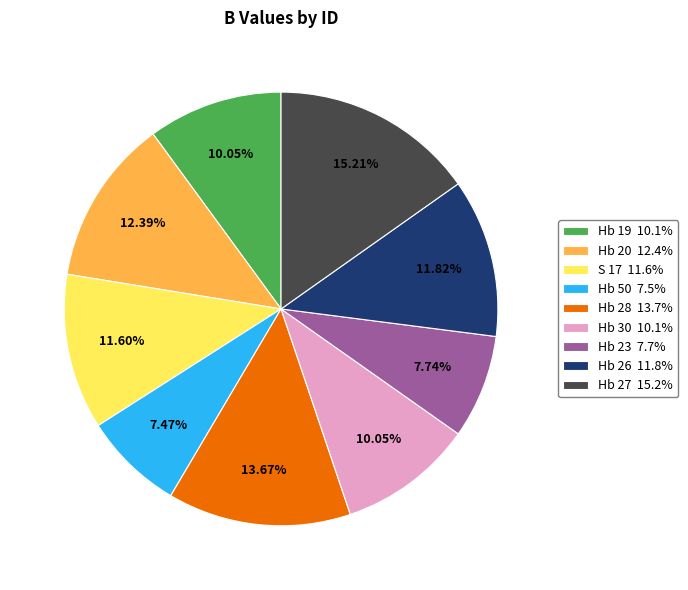

Is it true that Hb 27 is 15% of the pie?

True